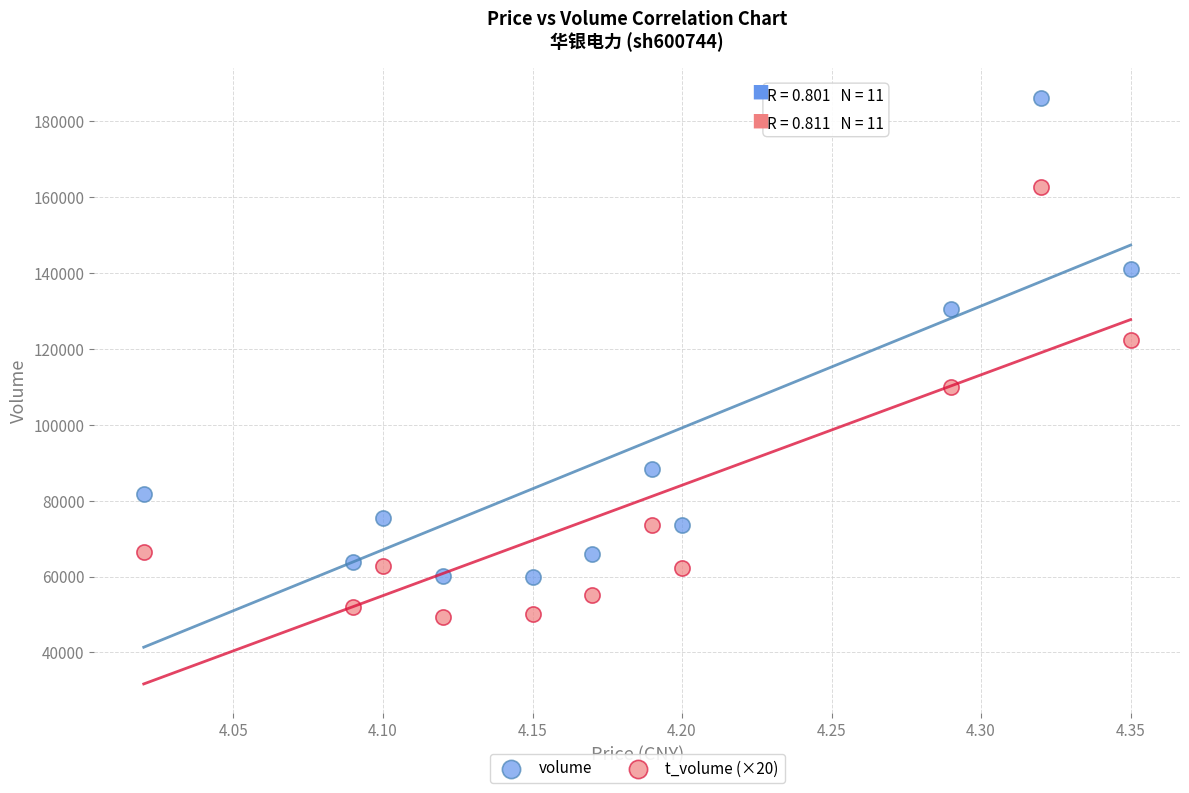

Which series reaches the minimum Y coordinate?

t_volume (×20)